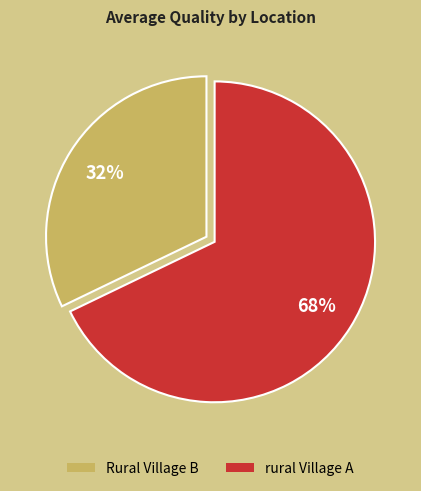

Count the number of slices in the pie.

2